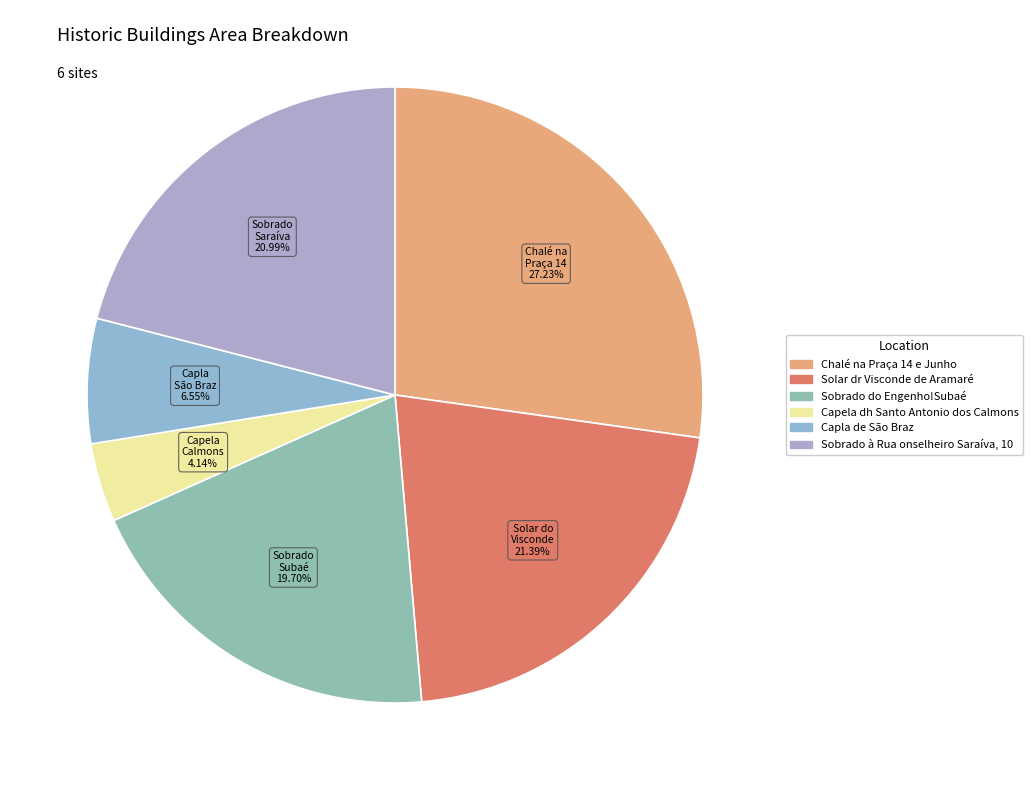

Does Solar dr Visconde de Aramaré account for over 50% of the chart?

No